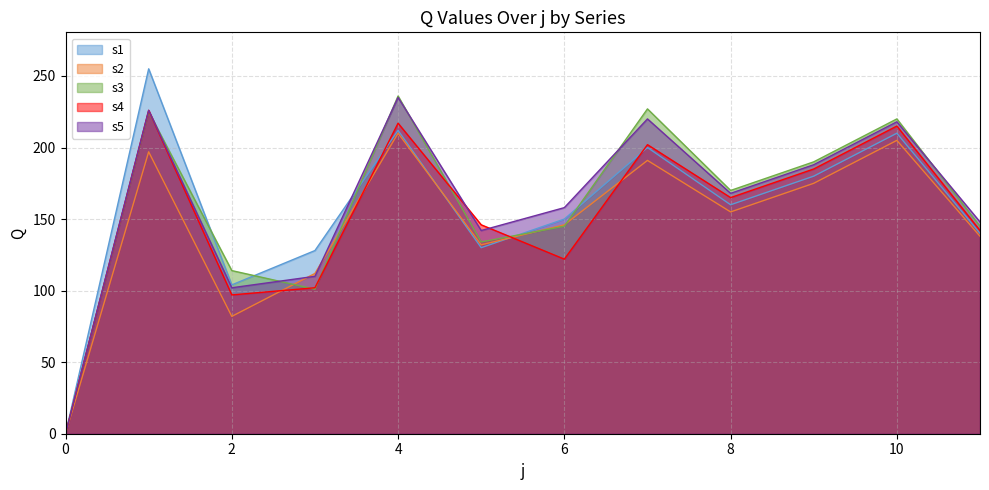

At how many categories does at least one series exceed 32?

11